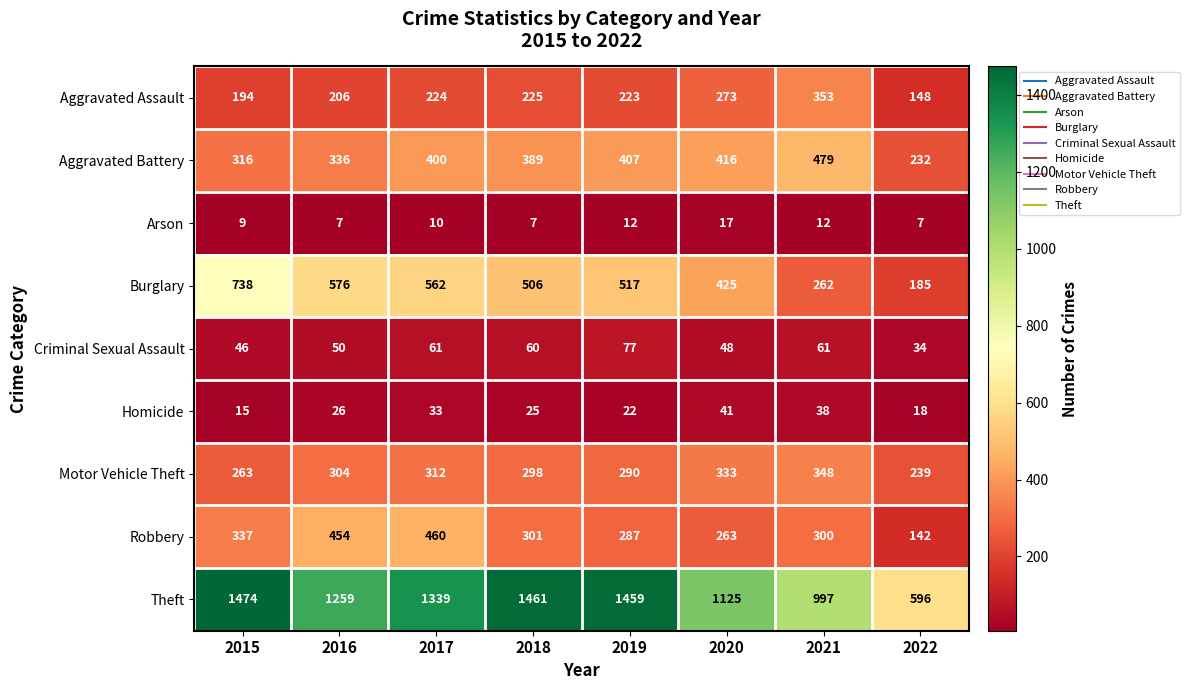

List the series in order of their peak value, lowest first.

Arson, Homicide, Criminal Sexual Assault, Motor Vehicle Theft, Aggravated Assault, Robbery, Aggravated Battery, Burglary, Theft